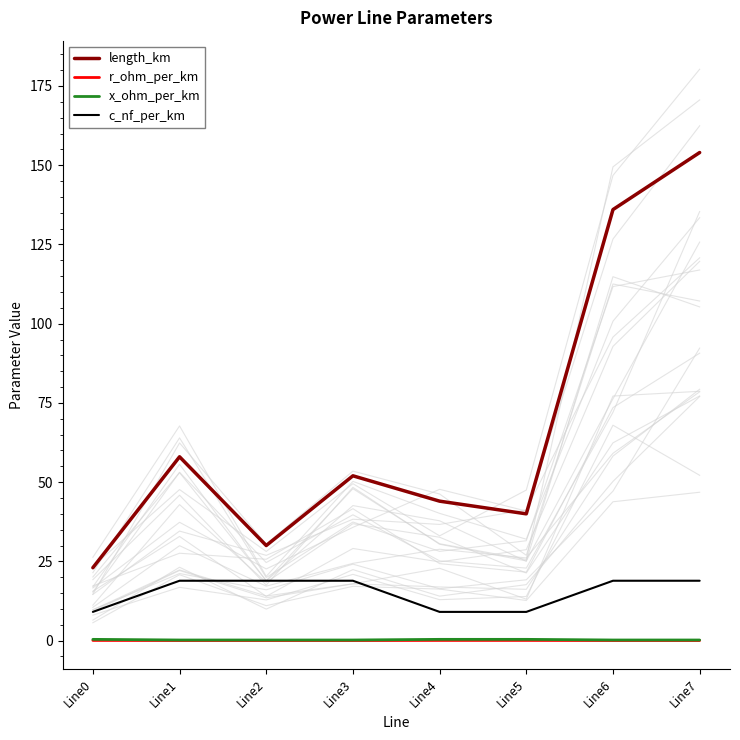

What is the value of the x_ohm_per_km point at the 1st from the left?

0.4